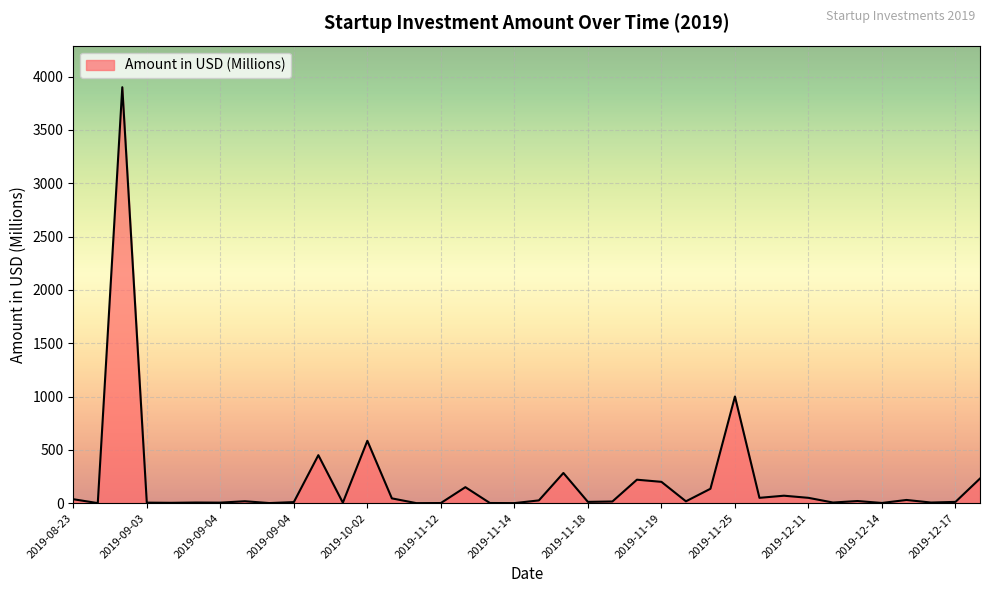

What is the maximum value shown in the chart?

3900.0